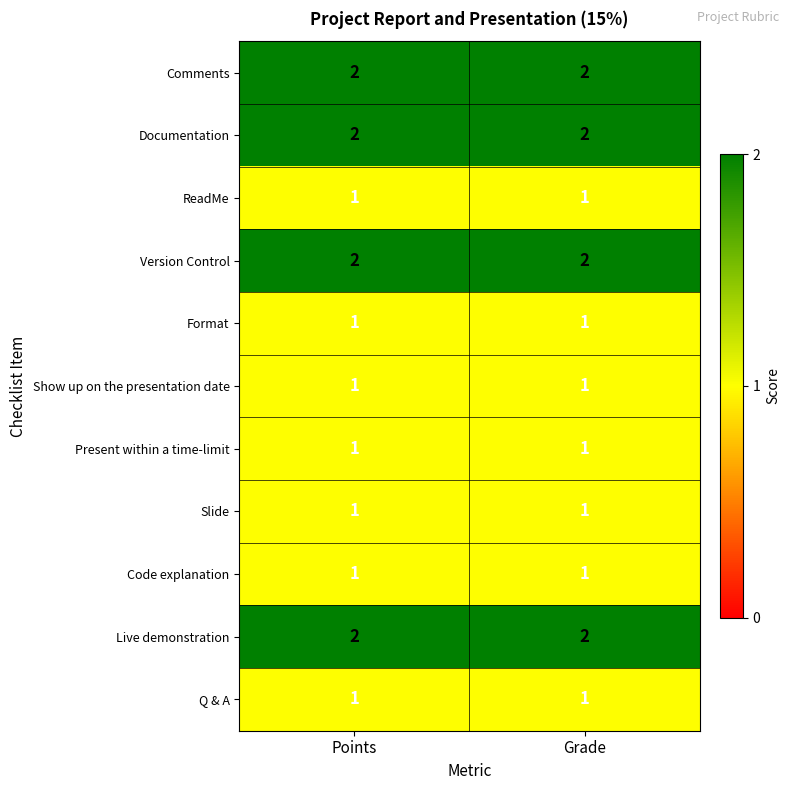

What is the total value across all series at Grade?

15